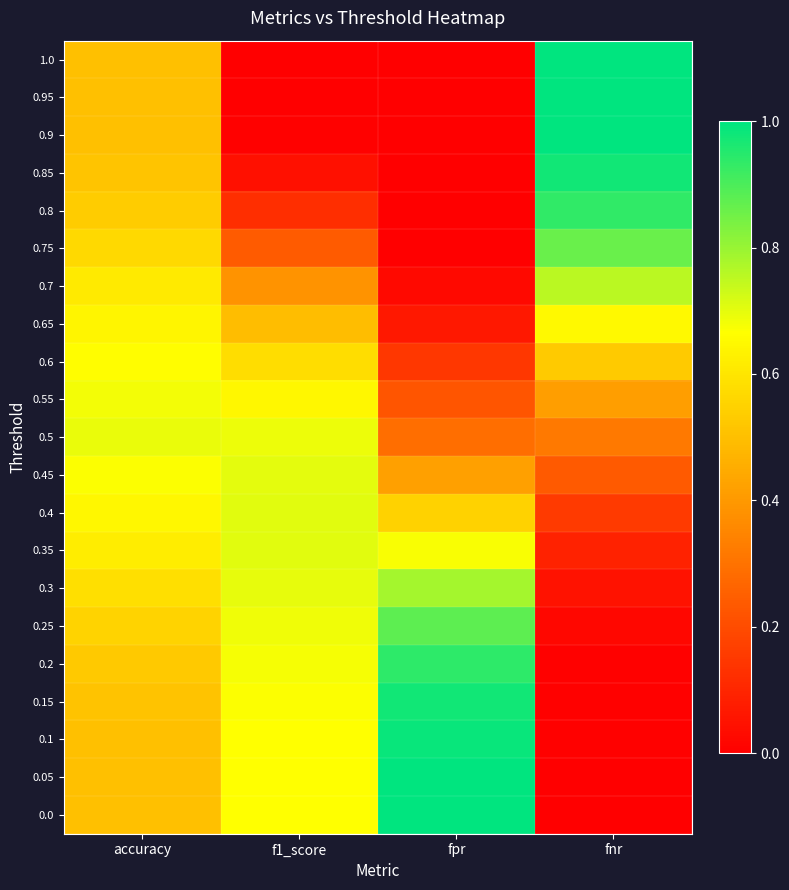

Reading left to right, list all the values displayed in this chart.

0.0: accuracy=0.5	f1_score=0.7	fpr=1.0	fnr=0.0
0.05: accuracy=0.5	f1_score=0.7	fpr=1.0	fnr=0.0
0.1: accuracy=0.5	f1_score=0.7	fpr=1.0	fnr=0.0
0.15: accuracy=0.5	f1_score=0.7	fpr=1.0	fnr=0.0
0.2: accuracy=0.5	f1_score=0.7	fpr=0.9	fnr=0.0
0.25: accuracy=0.6	f1_score=0.7	fpr=0.9	fnr=0.0
0.3: accuracy=0.6	f1_score=0.7	fpr=0.8	fnr=0.0
0.35: accuracy=0.6	f1_score=0.7	fpr=0.7	fnr=0.1
0.4: accuracy=0.6	f1_score=0.7	fpr=0.5	fnr=0.2
0.45: accuracy=0.7	f1_score=0.7	fpr=0.4	fnr=0.2
0.5: accuracy=0.7	f1_score=0.7	fpr=0.3	fnr=0.3
0.55: accuracy=0.7	f1_score=0.6	fpr=0.2	fnr=0.4
0.6: accuracy=0.7	f1_score=0.6	fpr=0.1	fnr=0.5
0.65: accuracy=0.6	f1_score=0.5	fpr=0.1	fnr=0.7
0.7: accuracy=0.6	f1_score=0.4	fpr=0.0	fnr=0.8
0.75: accuracy=0.6	f1_score=0.2	fpr=0.0	fnr=0.9
0.8: accuracy=0.5	f1_score=0.1	fpr=0.0	fnr=0.9
0.85: accuracy=0.5	f1_score=0.0	fpr=0.0	fnr=1.0
0.9: accuracy=0.5	f1_score=0.0	fpr=0.0	fnr=1.0
0.95: accuracy=0.5	f1_score=0.0	fpr=0.0	fnr=1.0
1.0: accuracy=0.5	f1_score=0.0	fpr=0.0	fnr=1.0